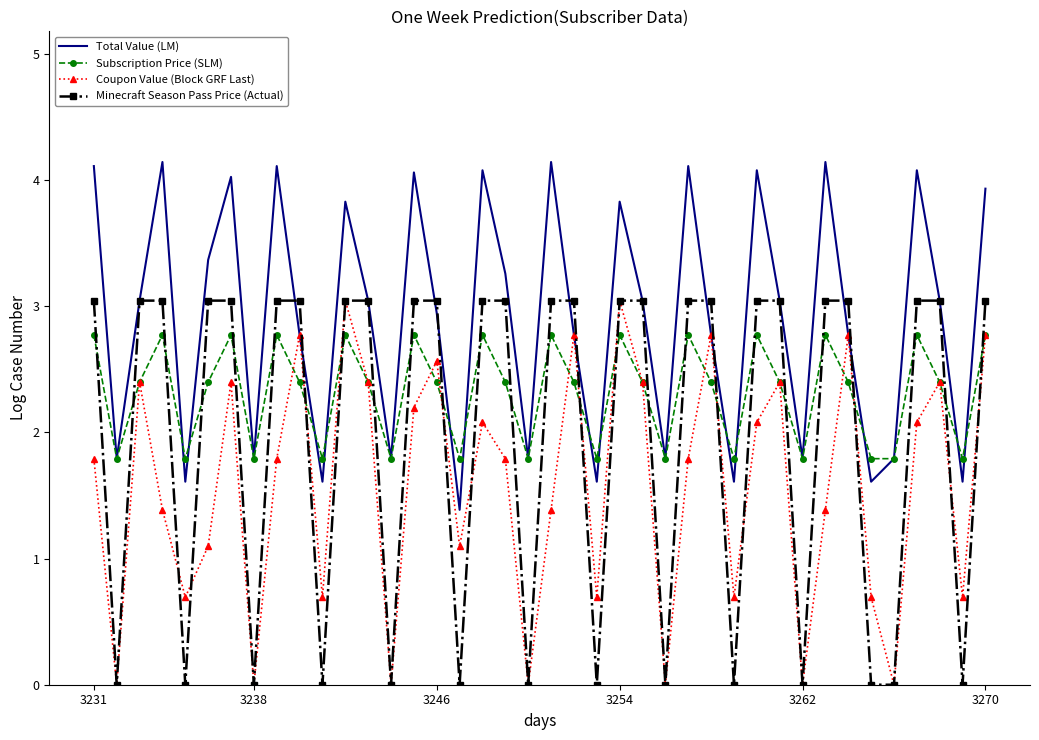

Which series has the largest total across all categories?

Total Value (LM)